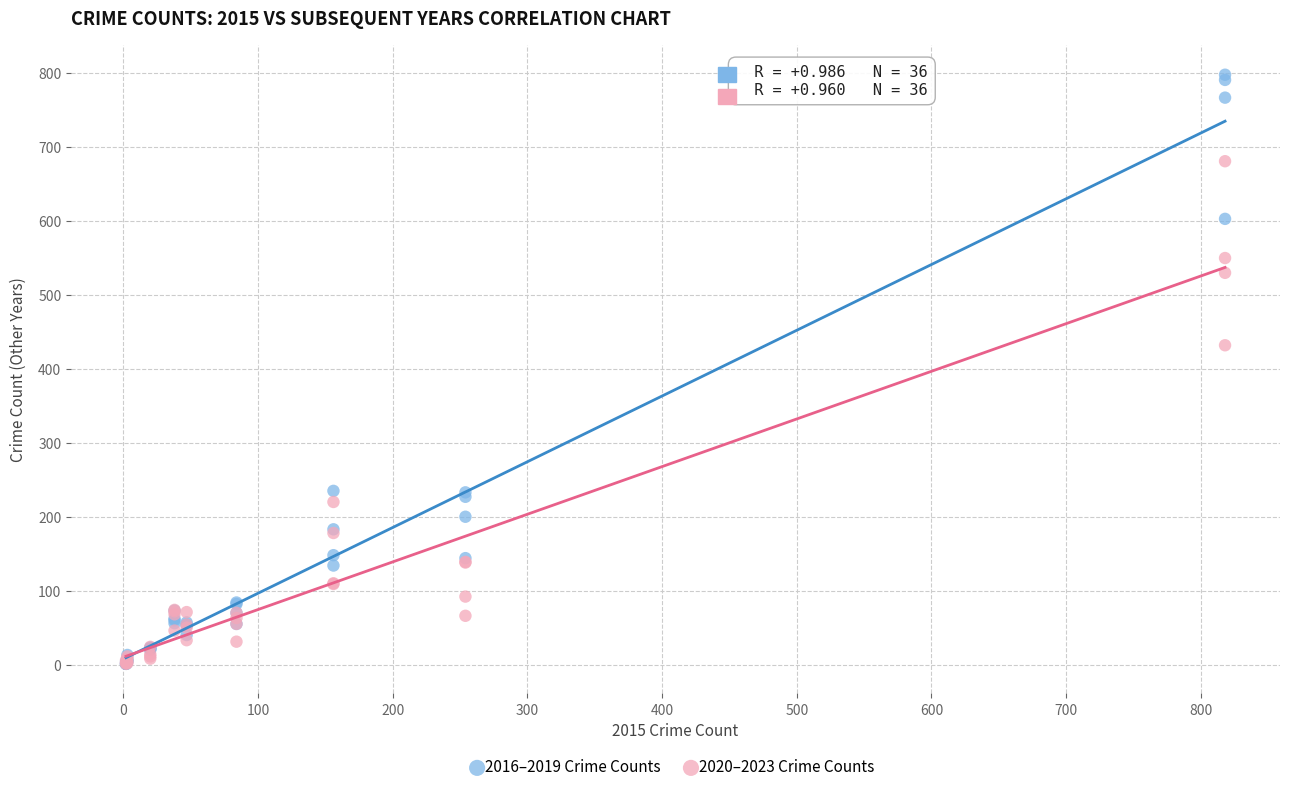

What are all the series names shown in the legend?

2016–2019 Crime Counts, 2020–2023 Crime Counts